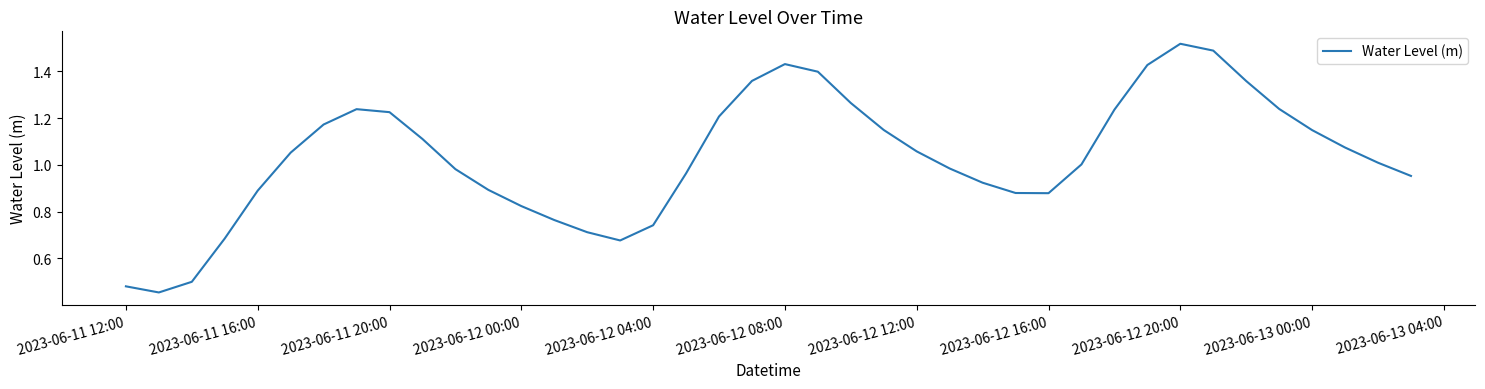

Which label corresponds to the largest value in the chart?

2023-06-12 20:00